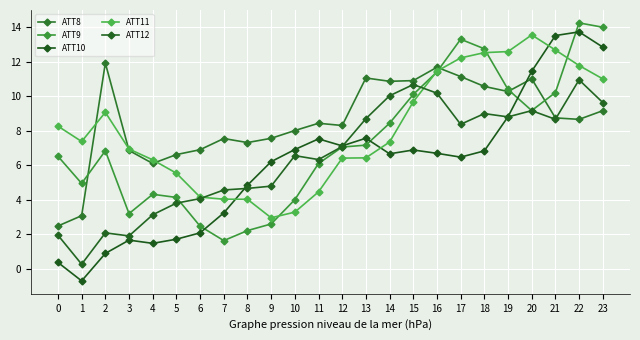

How many categories are shown in the chart?

24